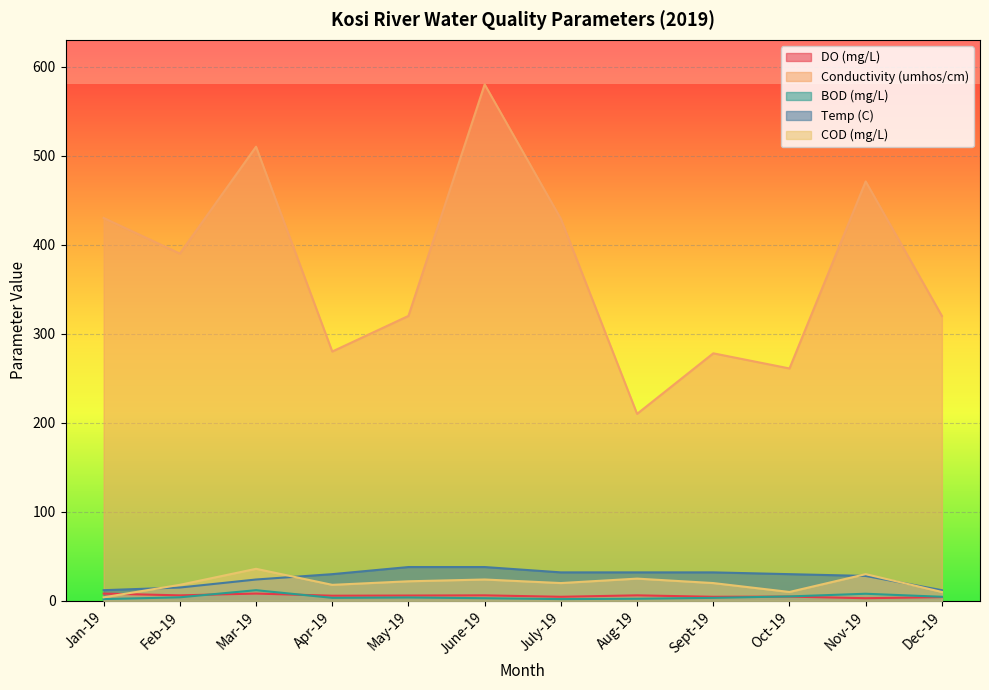

Reading left to right, what are all the values shown in this chart?

DO (mg/L): 8.2	6.2	8.2	5.8	6.0	6.2	4.6	6.2	4.6	4.8	3.0	4.2
Conductivity (umhos/cm): 430.0	390.0	510.0	280.0	320.0	580.0	429.0	210.0	278.0	261.0	471.0	320.0
BOD (mg/L): 2.0	4.0	12.0	3.4	3.8	3.0	2.0	2.4	3.4	5.0	8.0	4.6
Temp (C): 12.0	15.0	24.0	30.0	38.0	38.0	32.0	32.0	32.0	30.0	28.0	12.0
COD (mg/L): 4.0	18.0	36.0	18.0	22.0	24.0	20.0	25.0	20.0	10.0	30.0	10.0